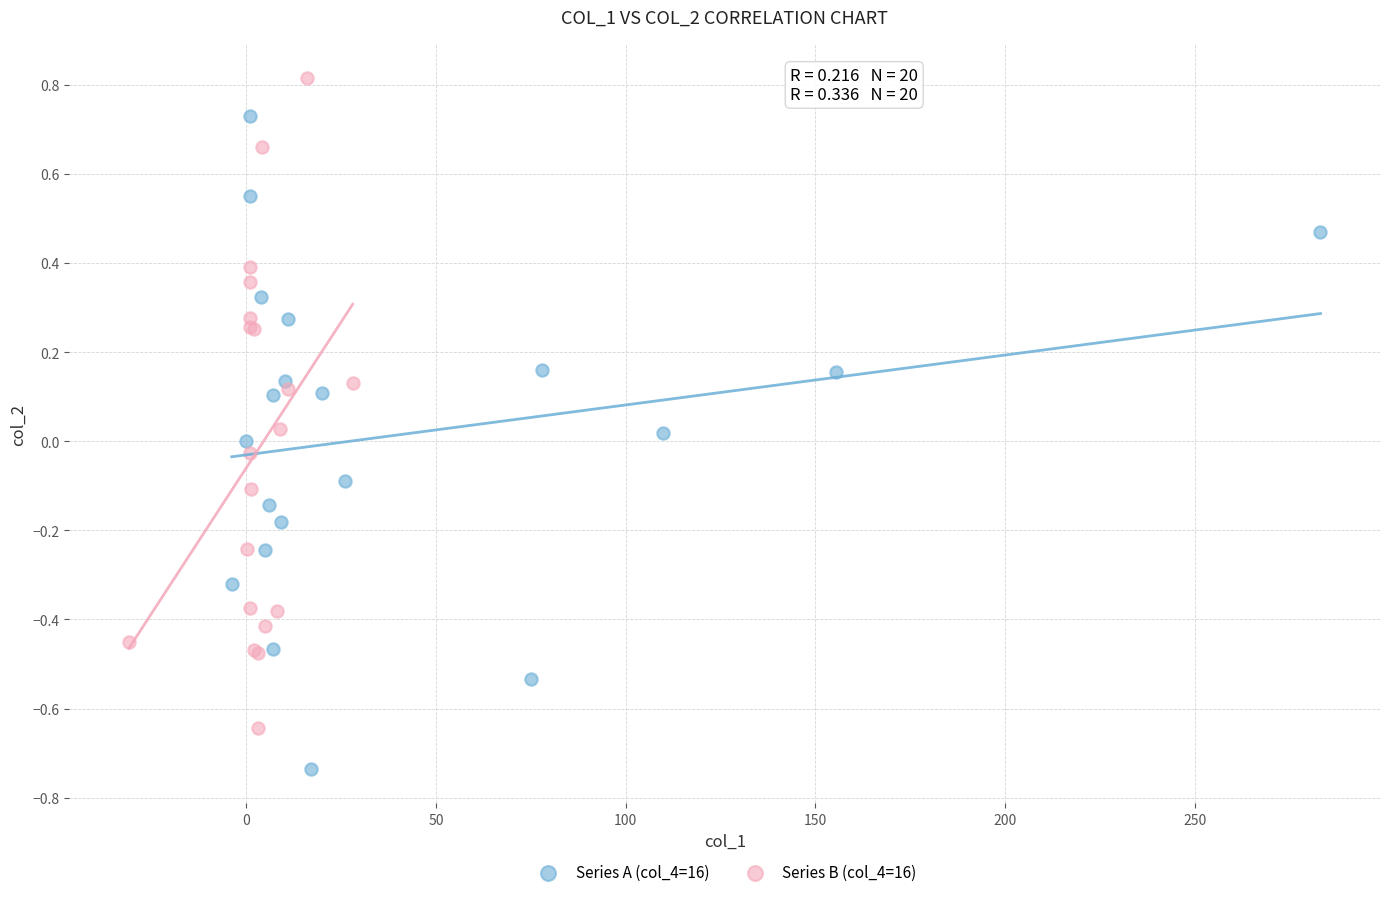

Which series contains the lowest Y value?

Series A (col_4=16)